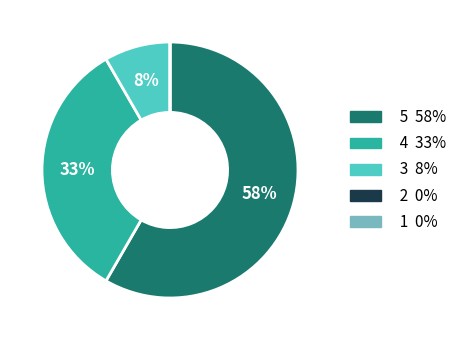

True or false: 5 accounts for 45% of the total.

False